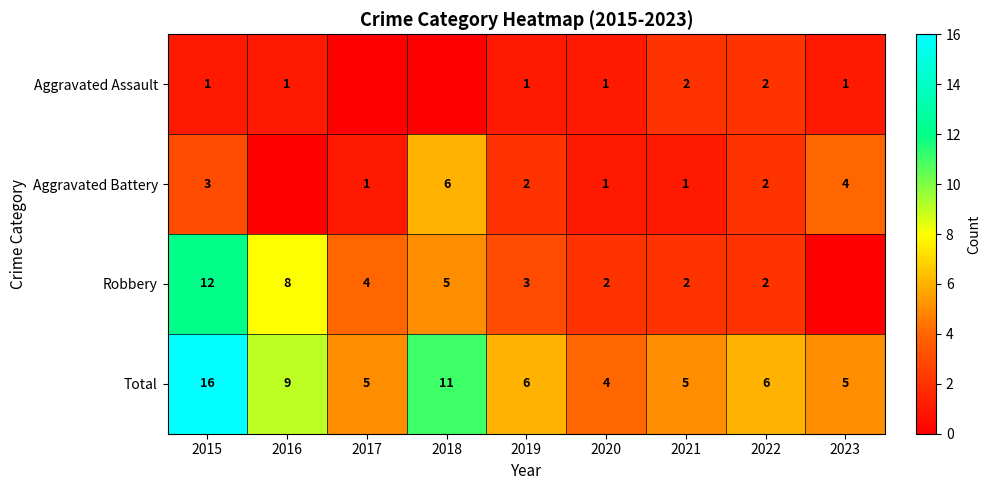

What is the spread (max minus min) of values at 2018?

11